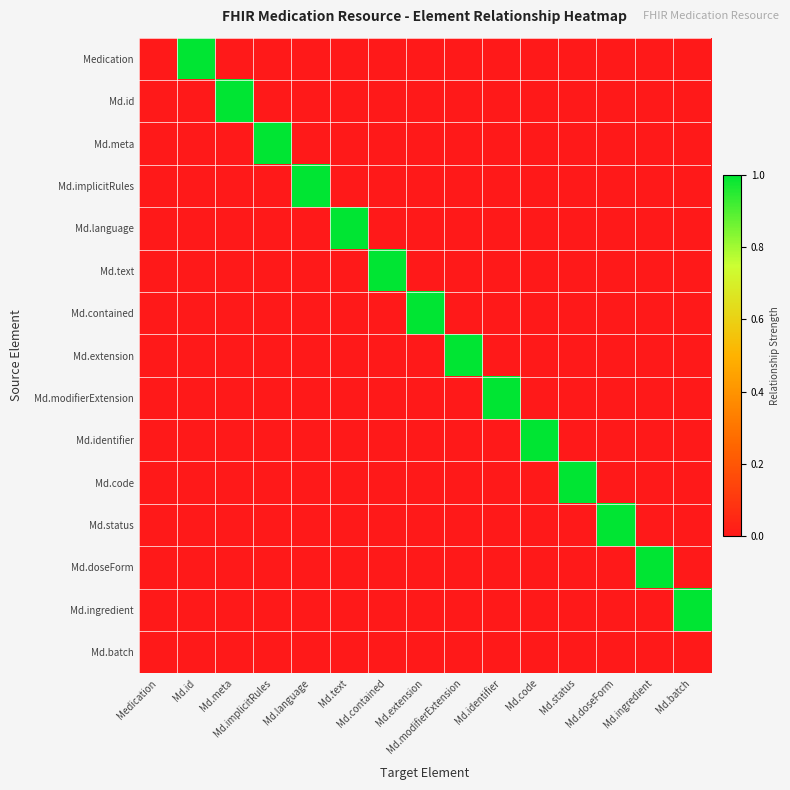

Reading right to left, what are all the values shown in this chart?

Medication: Md.batch=0	Md.ingredient=0	Md.doseForm=0	Md.status=0	Md.code=0	Md.identifier=0	Md.modifierExtension=0	Md.extension=0	Md.contained=0	Md.text=0	Md.language=0	Md.implicitRules=0	Md.meta=0	Md.id=1	Medication=0
Md.id: Md.batch=0	Md.ingredient=0	Md.doseForm=0	Md.status=0	Md.code=0	Md.identifier=0	Md.modifierExtension=0	Md.extension=0	Md.contained=0	Md.text=0	Md.language=0	Md.implicitRules=0	Md.meta=1	Md.id=0	Medication=0
Md.meta: Md.batch=0	Md.ingredient=0	Md.doseForm=0	Md.status=0	Md.code=0	Md.identifier=0	Md.modifierExtension=0	Md.extension=0	Md.contained=0	Md.text=0	Md.language=0	Md.implicitRules=1	Md.meta=0	Md.id=0	Medication=0
Md.implicitRules: Md.batch=0	Md.ingredient=0	Md.doseForm=0	Md.status=0	Md.code=0	Md.identifier=0	Md.modifierExtension=0	Md.extension=0	Md.contained=0	Md.text=0	Md.language=1	Md.implicitRules=0	Md.meta=0	Md.id=0	Medication=0
Md.language: Md.batch=0	Md.ingredient=0	Md.doseForm=0	Md.status=0	Md.code=0	Md.identifier=0	Md.modifierExtension=0	Md.extension=0	Md.contained=0	Md.text=1	Md.language=0	Md.implicitRules=0	Md.meta=0	Md.id=0	Medication=0
Md.text: Md.batch=0	Md.ingredient=0	Md.doseForm=0	Md.status=0	Md.code=0	Md.identifier=0	Md.modifierExtension=0	Md.extension=0	Md.contained=1	Md.text=0	Md.language=0	Md.implicitRules=0	Md.meta=0	Md.id=0	Medication=0
Md.contained: Md.batch=0	Md.ingredient=0	Md.doseForm=0	Md.status=0	Md.code=0	Md.identifier=0	Md.modifierExtension=0	Md.extension=1	Md.contained=0	Md.text=0	Md.language=0	Md.implicitRules=0	Md.meta=0	Md.id=0	Medication=0
Md.extension: Md.batch=0	Md.ingredient=0	Md.doseForm=0	Md.status=0	Md.code=0	Md.identifier=0	Md.modifierExtension=1	Md.extension=0	Md.contained=0	Md.text=0	Md.language=0	Md.implicitRules=0	Md.meta=0	Md.id=0	Medication=0
Md.modifierExtension: Md.batch=0	Md.ingredient=0	Md.doseForm=0	Md.status=0	Md.code=0	Md.identifier=1	Md.modifierExtension=0	Md.extension=0	Md.contained=0	Md.text=0	Md.language=0	Md.implicitRules=0	Md.meta=0	Md.id=0	Medication=0
Md.identifier: Md.batch=0	Md.ingredient=0	Md.doseForm=0	Md.status=0	Md.code=1	Md.identifier=0	Md.modifierExtension=0	Md.extension=0	Md.contained=0	Md.text=0	Md.language=0	Md.implicitRules=0	Md.meta=0	Md.id=0	Medication=0
Md.code: Md.batch=0	Md.ingredient=0	Md.doseForm=0	Md.status=1	Md.code=0	Md.identifier=0	Md.modifierExtension=0	Md.extension=0	Md.contained=0	Md.text=0	Md.language=0	Md.implicitRules=0	Md.meta=0	Md.id=0	Medication=0
Md.status: Md.batch=0	Md.ingredient=0	Md.doseForm=1	Md.status=0	Md.code=0	Md.identifier=0	Md.modifierExtension=0	Md.extension=0	Md.contained=0	Md.text=0	Md.language=0	Md.implicitRules=0	Md.meta=0	Md.id=0	Medication=0
Md.doseForm: Md.batch=0	Md.ingredient=1	Md.doseForm=0	Md.status=0	Md.code=0	Md.identifier=0	Md.modifierExtension=0	Md.extension=0	Md.contained=0	Md.text=0	Md.language=0	Md.implicitRules=0	Md.meta=0	Md.id=0	Medication=0
Md.ingredient: Md.batch=1	Md.ingredient=0	Md.doseForm=0	Md.status=0	Md.code=0	Md.identifier=0	Md.modifierExtension=0	Md.extension=0	Md.contained=0	Md.text=0	Md.language=0	Md.implicitRules=0	Md.meta=0	Md.id=0	Medication=0
Md.batch: Md.batch=0	Md.ingredient=0	Md.doseForm=0	Md.status=0	Md.code=0	Md.identifier=0	Md.modifierExtension=0	Md.extension=0	Md.contained=0	Md.text=0	Md.language=0	Md.implicitRules=0	Md.meta=0	Md.id=0	Medication=0